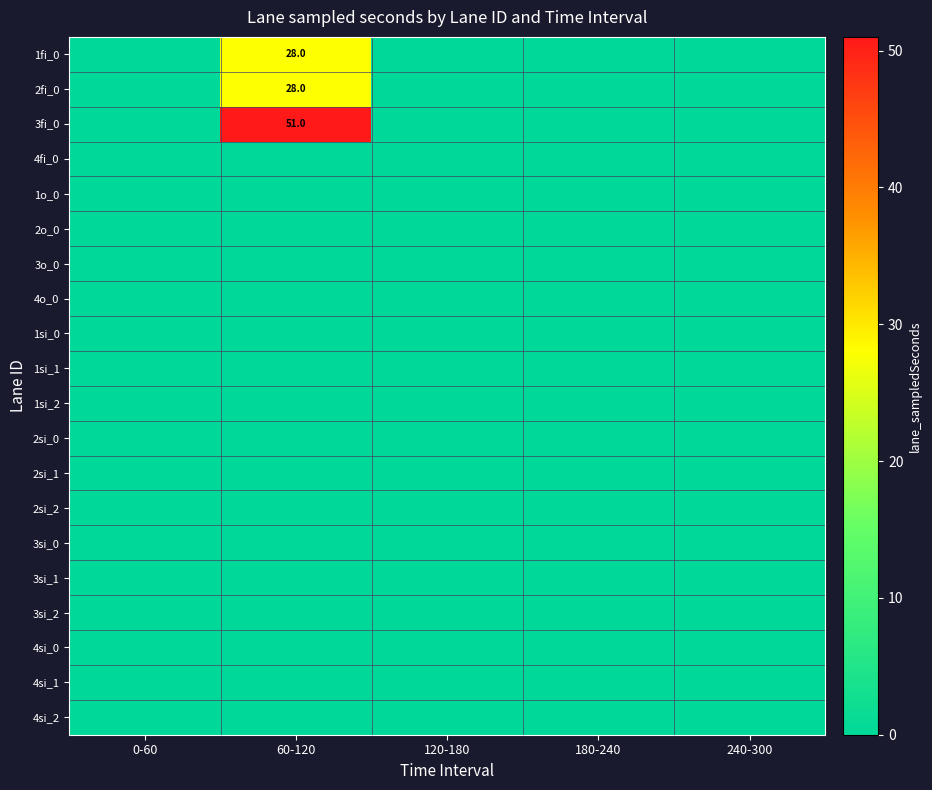

Rank the series at 0-60 from highest to lowest value.

1fi_0, 2fi_0, 3fi_0, 4fi_0, 1o_0, 2o_0, 3o_0, 4o_0, 1si_0, 1si_1, 1si_2, 2si_0, 2si_1, 2si_2, 3si_0, 3si_1, 3si_2, 4si_0, 4si_1, 4si_2